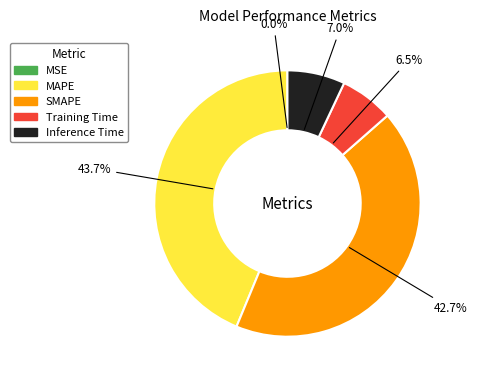

Which category has the biggest portion of the pie?

MAPE